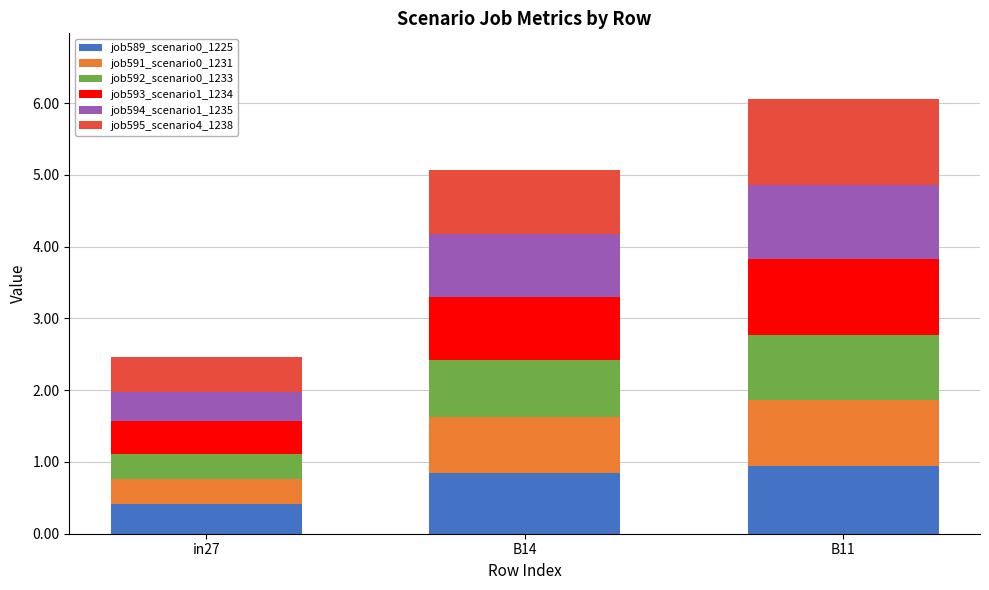

What are all the series names shown in the legend?

job589_scenario0_1225, job591_scenario0_1231, job592_scenario0_1233, job593_scenario1_1234, job594_scenario1_1235, job595_scenario4_1238